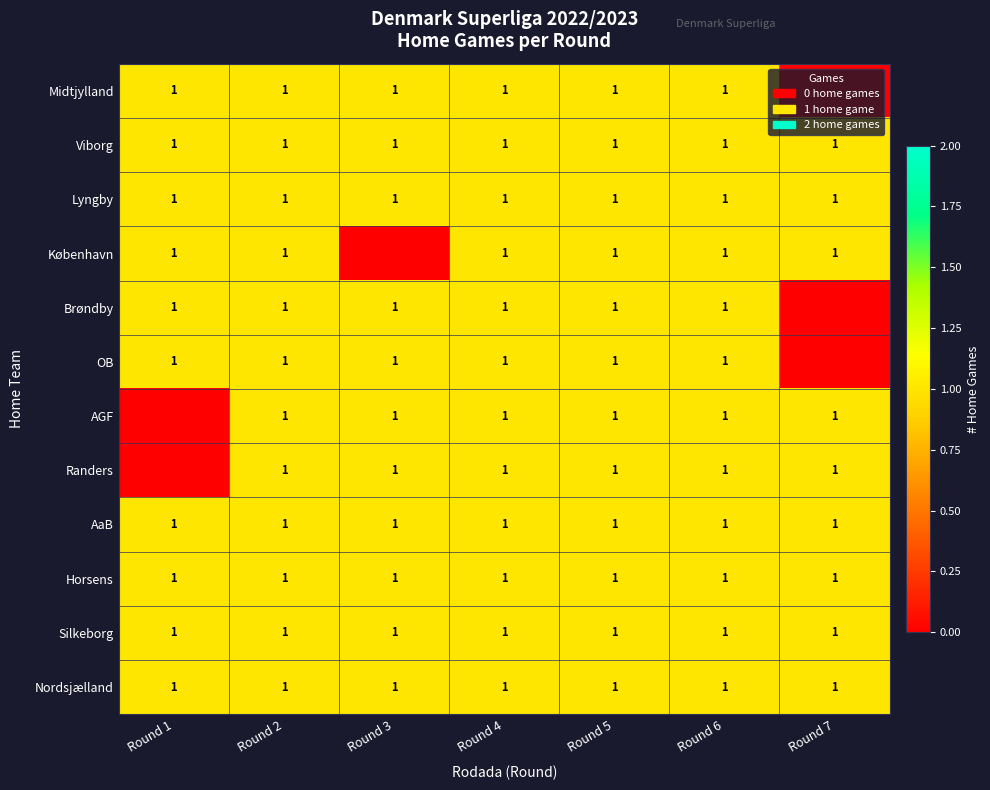

The OB series shows 0 at Round 4. True or false?

False